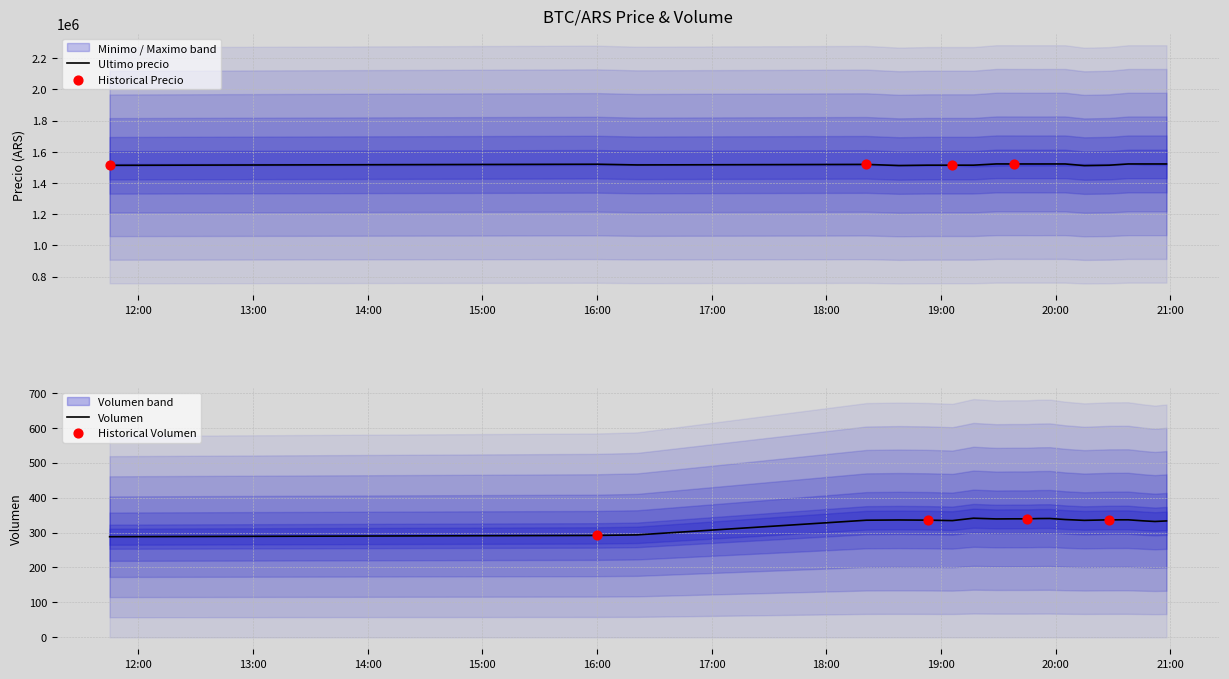

What is the highest value of the Ultimo precio series?

1521974.0